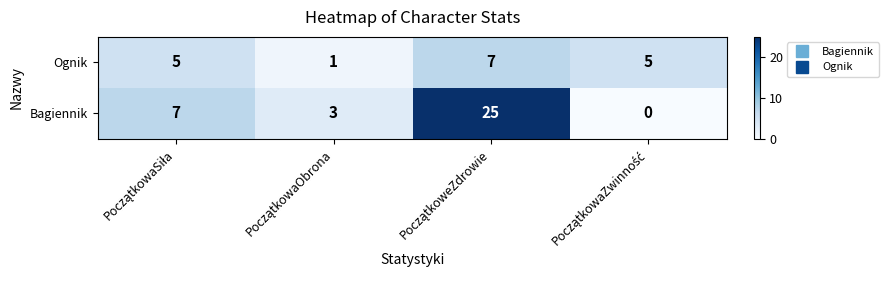

What is the difference between the second highest and minimum values in the Bagiennik series?

7